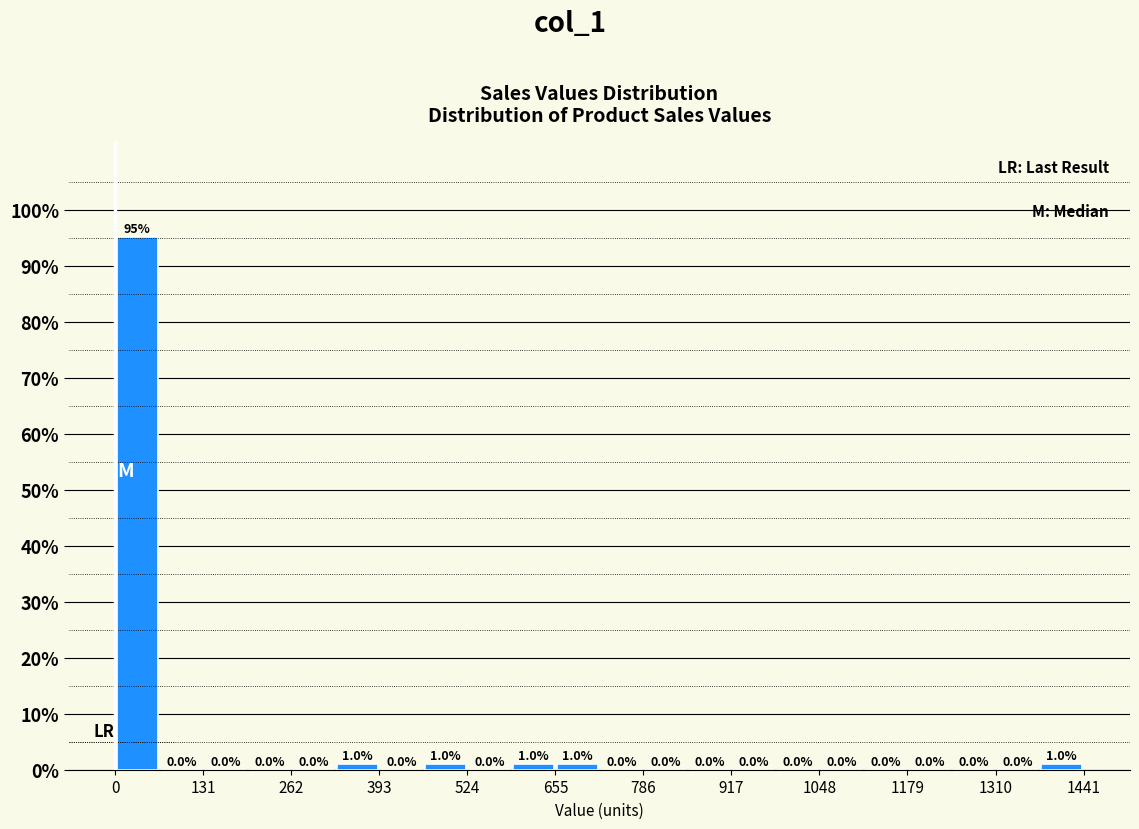

Read against the x-axis, roughly where is the centre of the tallest bar?

40